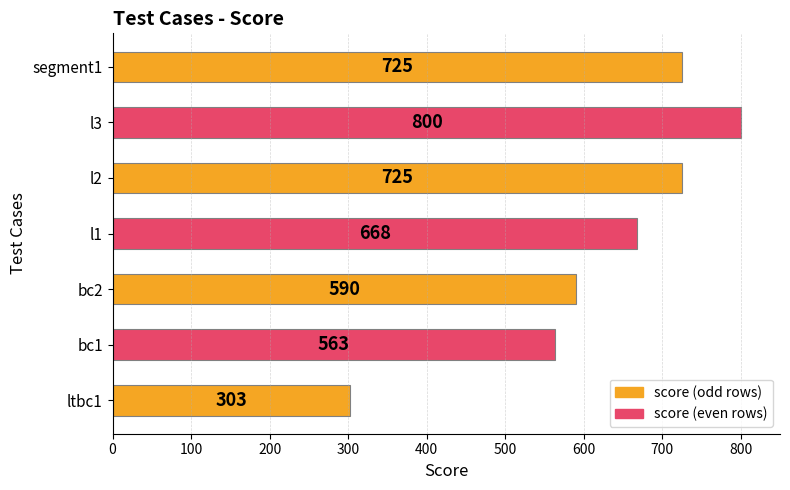

The chart shows a value of 292 at l2. True or false?

False